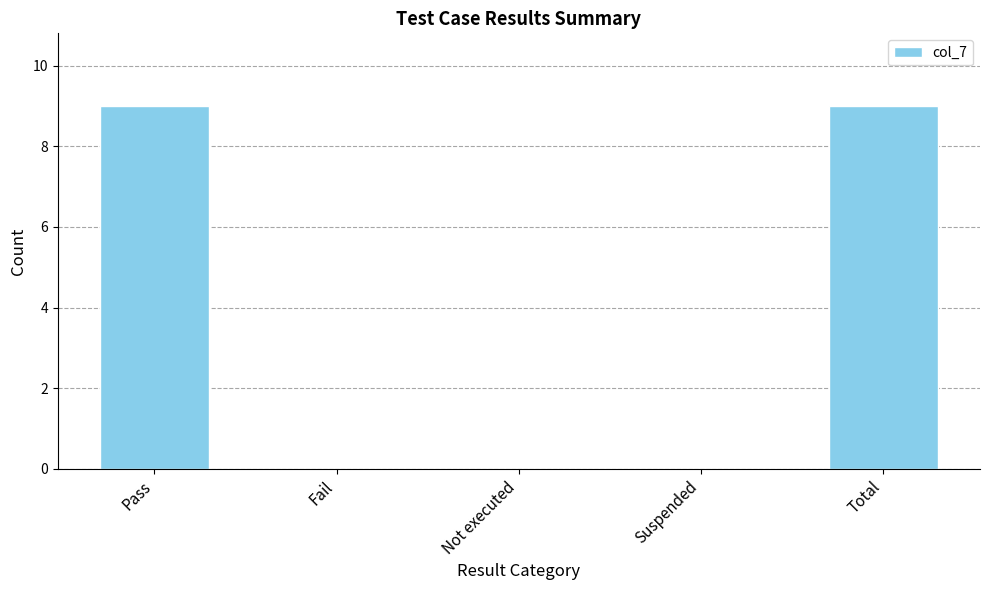

What is the sum of the values at Total and Pass?

18